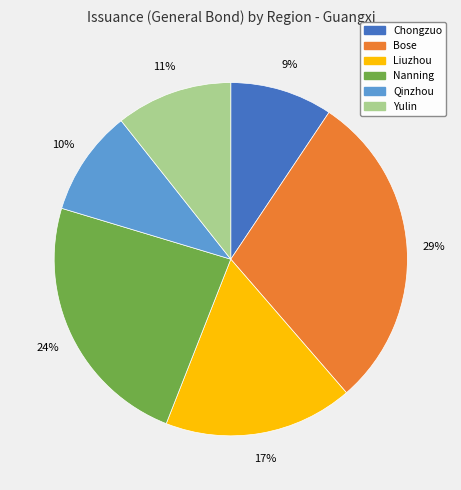

How many segments does this pie chart have?

6